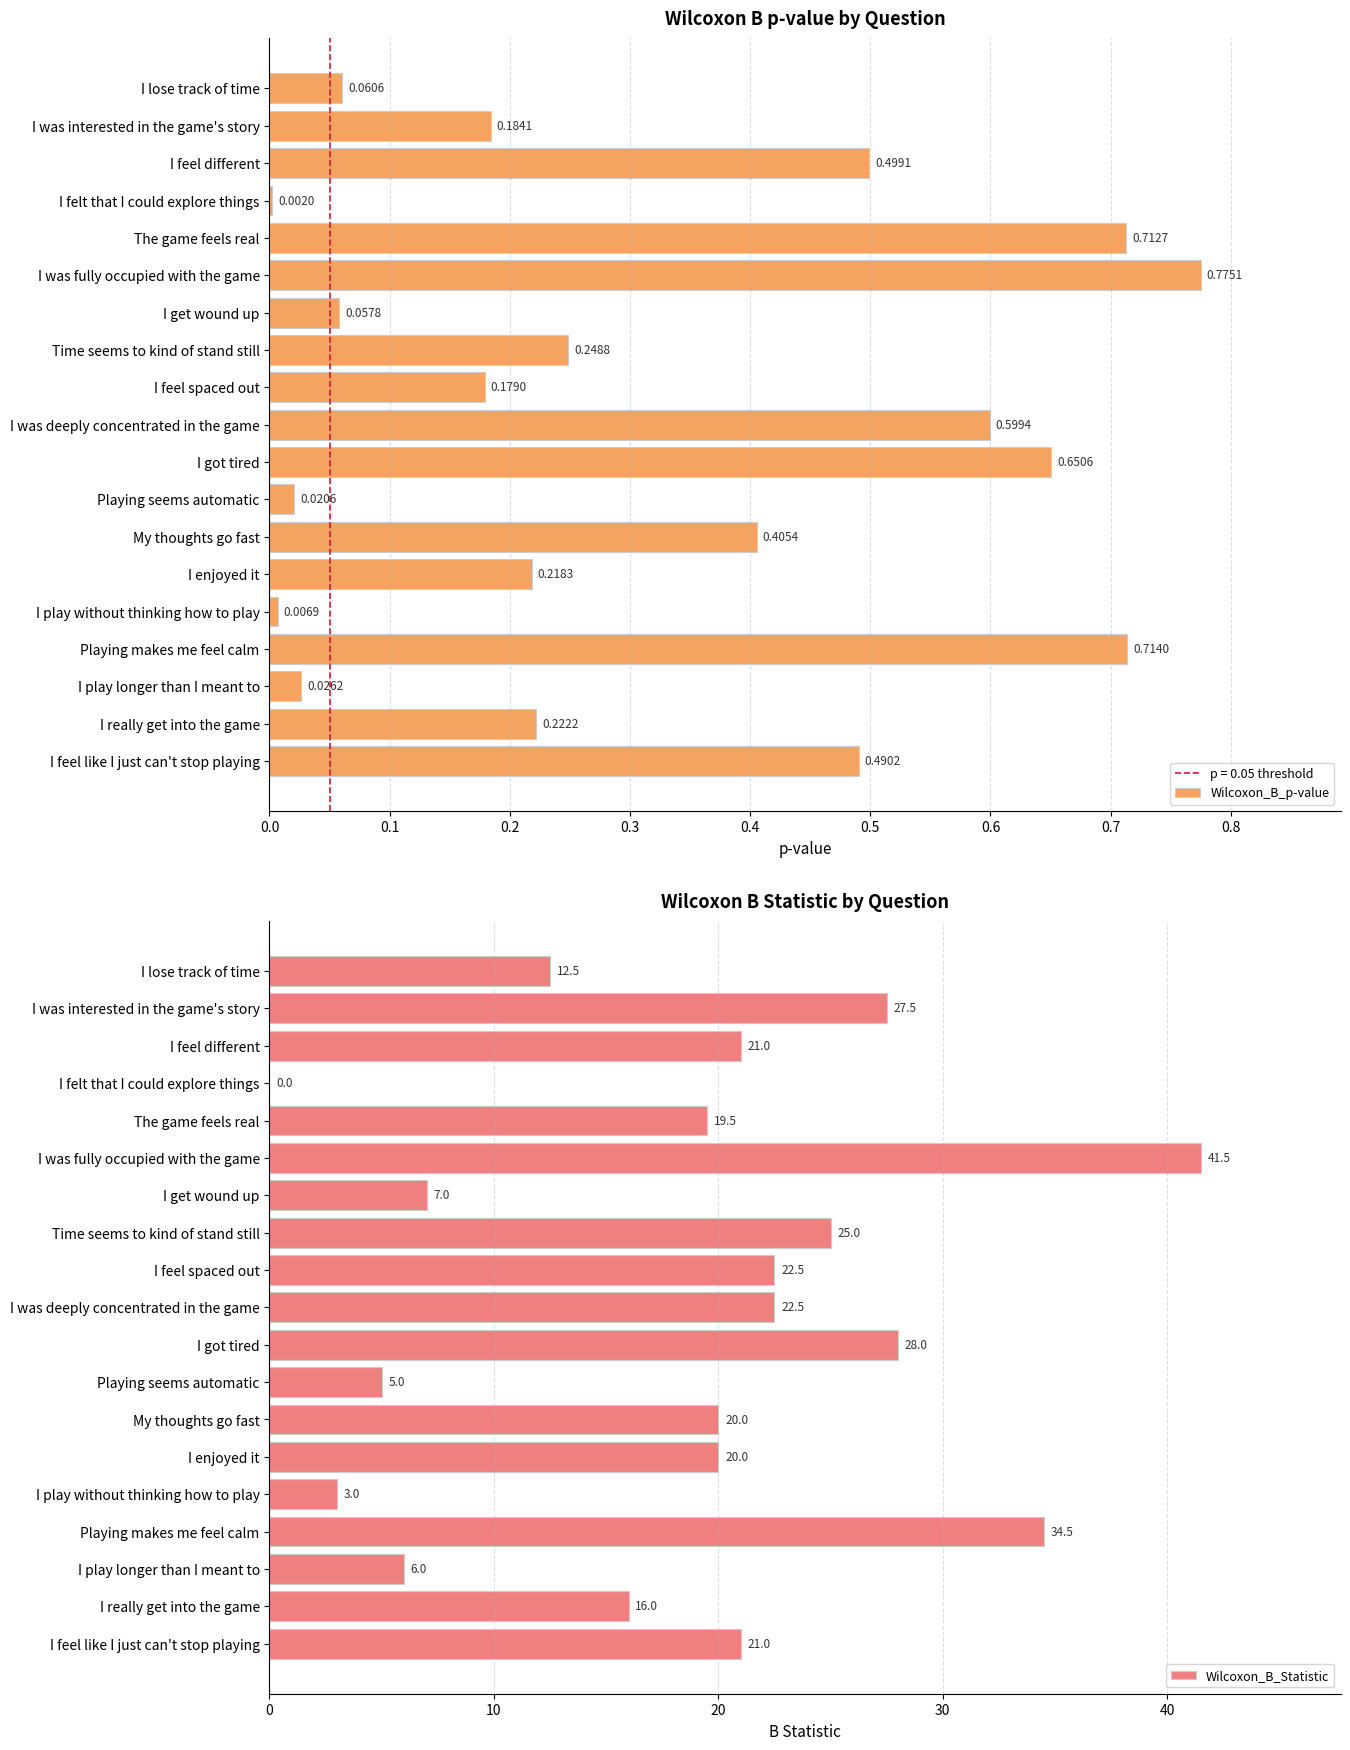

What are all the series names shown in the legend?

Wilcoxon_B_p-value, Wilcoxon_B_Statistic